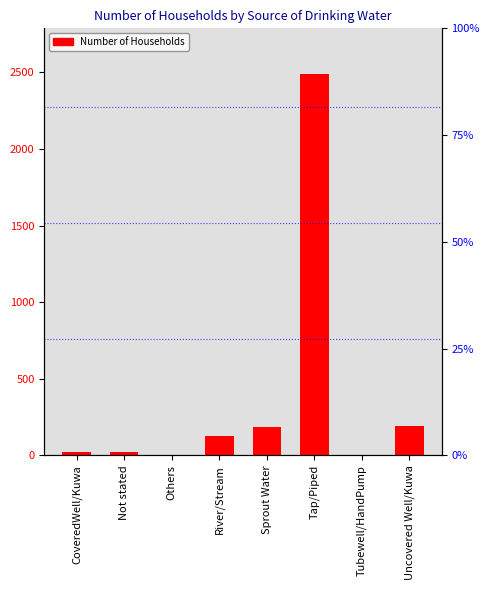

What is the maximum value shown in the chart?

2489